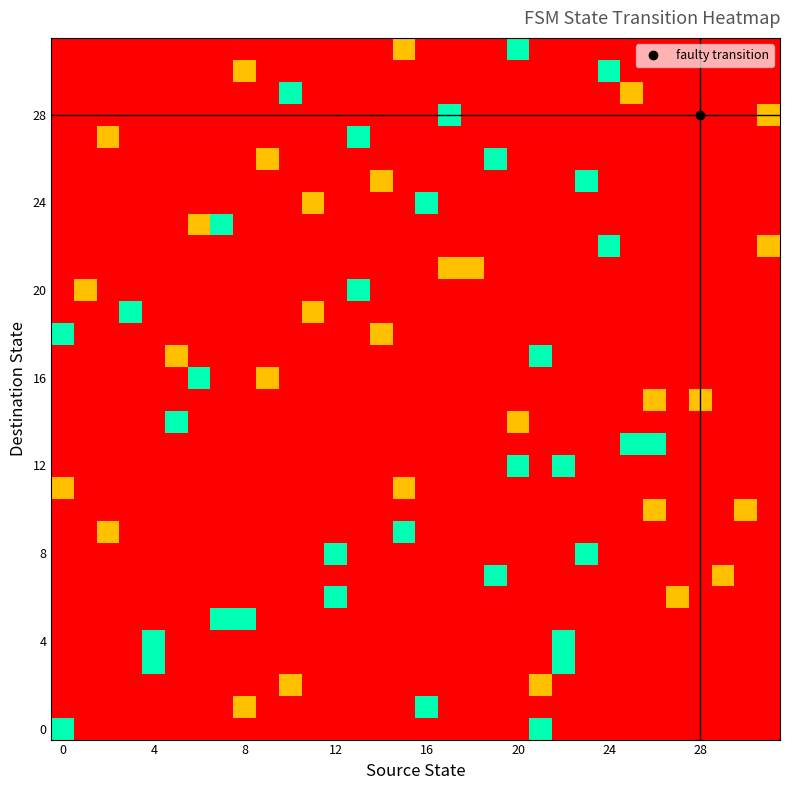

What is the greatest value displayed?

1